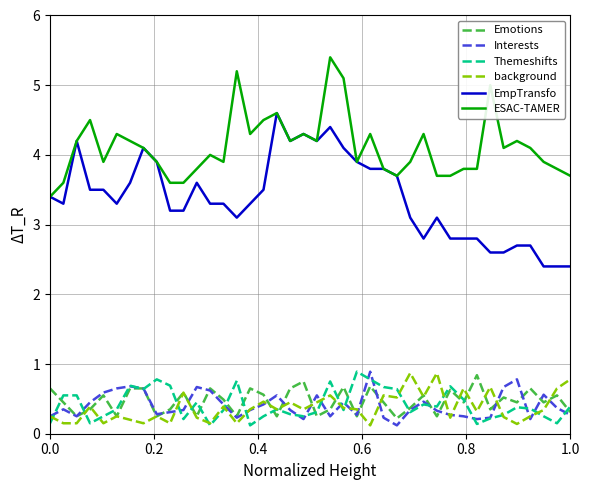

Which series has the largest total across all categories?

ESAC-TAMER